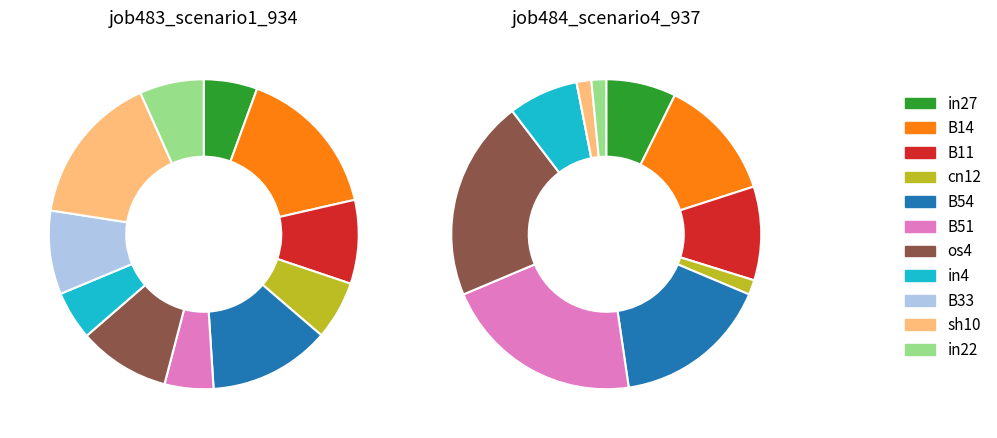

Between B11 and cn12, which series saw the biggest shift?

job484_scenario4_937